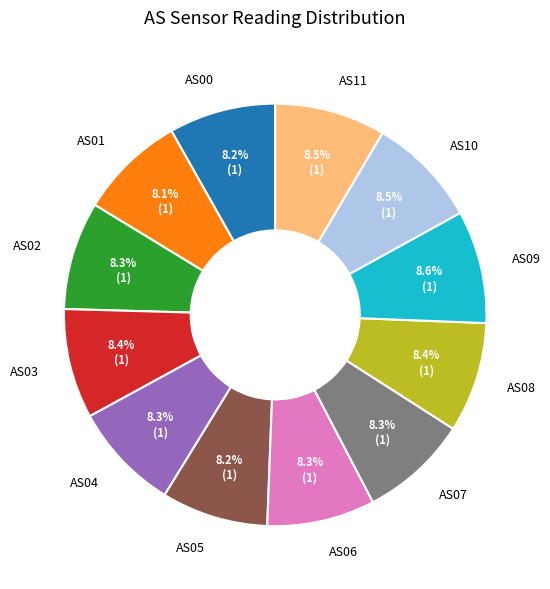

How much of the chart is everything except AS11?

91.5%